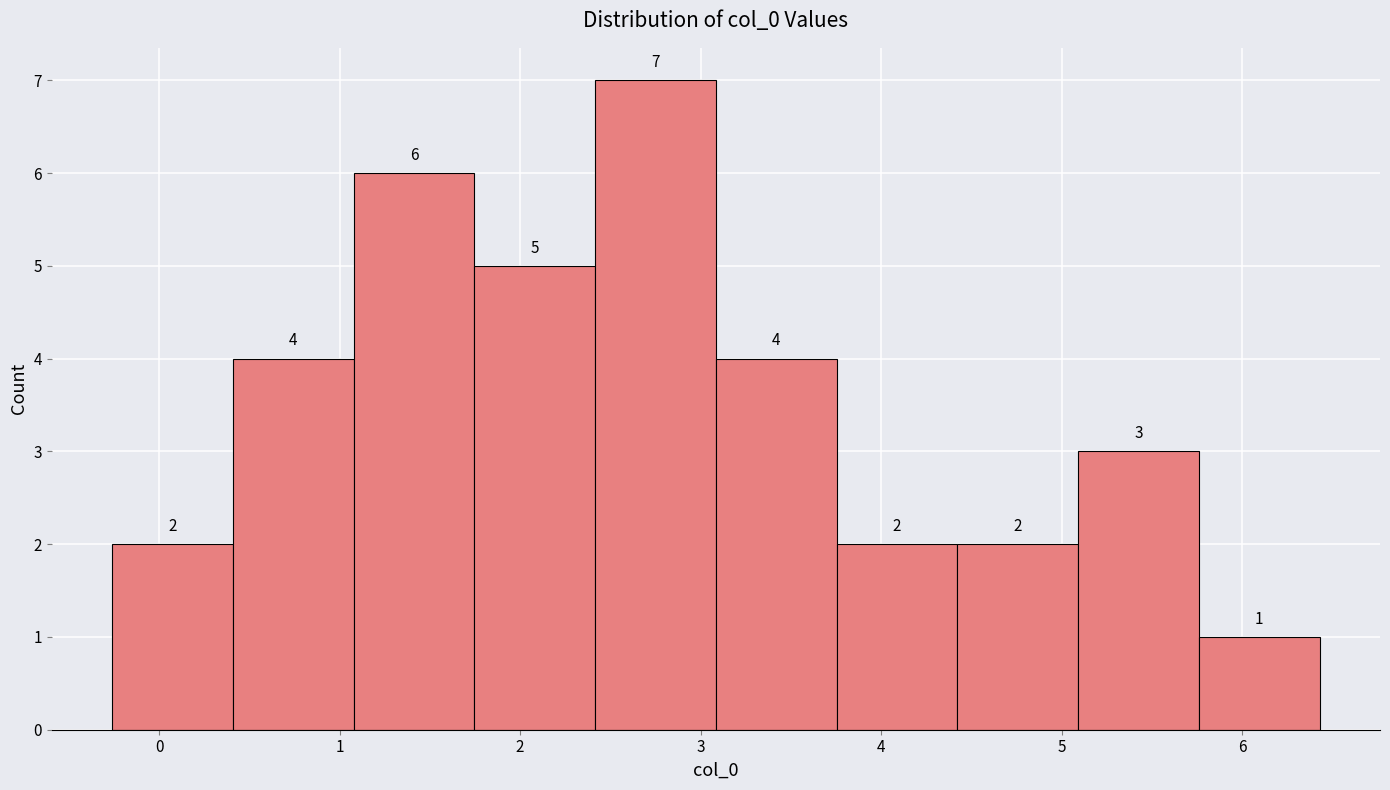

What is the height of the bar covering 2.4 to 3.1 on the x-axis? The bar edges are not printed on the chart, so give them approximately, as read against the axis.

7